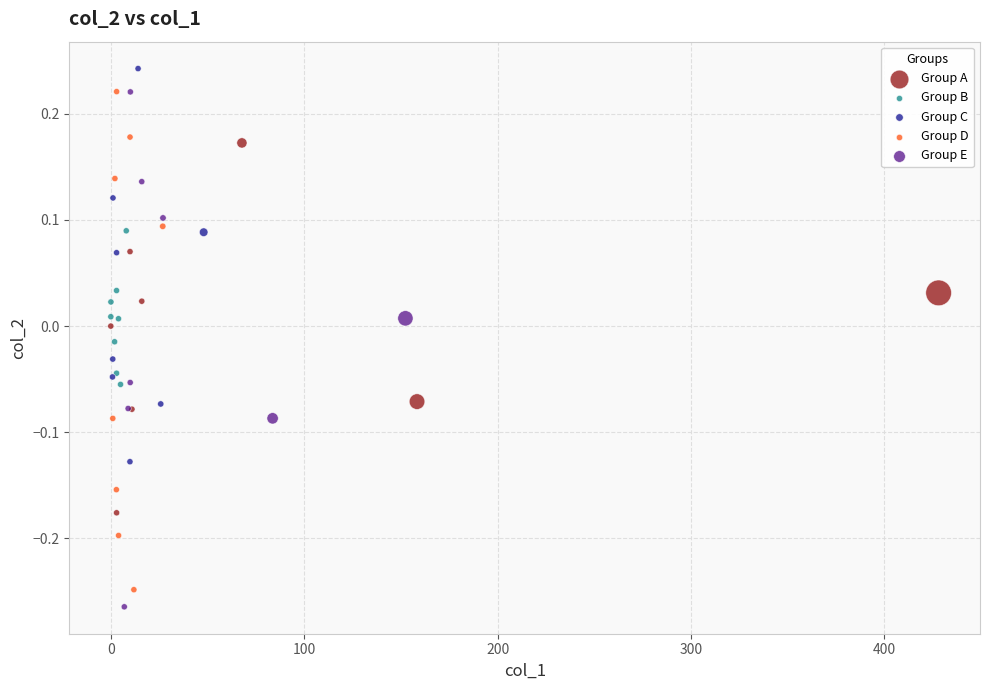

Which series has the largest Y range (max minus min)?

Group E